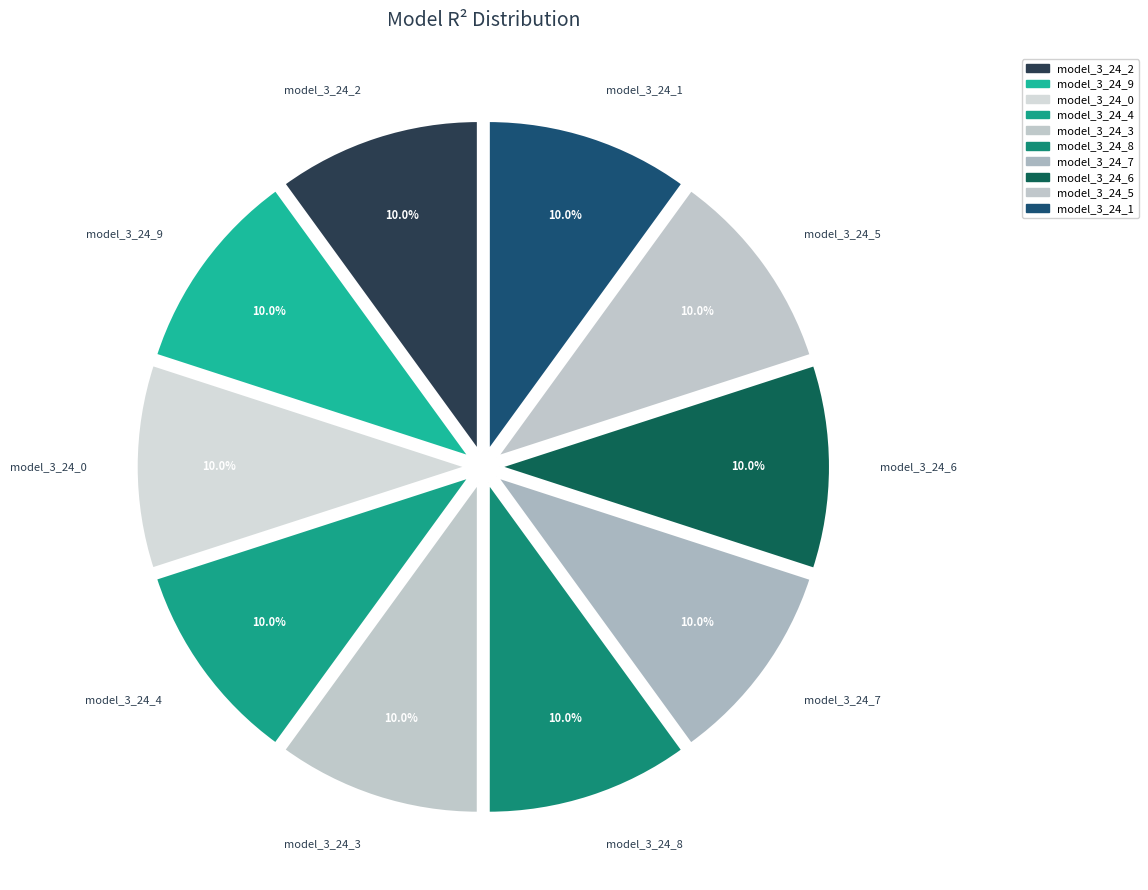

What percentage do model_3_24_5 and model_3_24_0 together represent?

20.0%